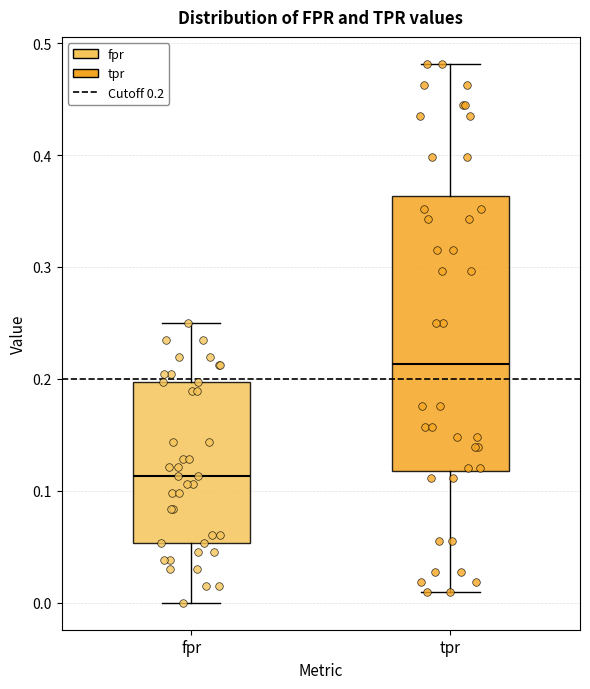

Where does the median line of the box for tpr sit on the y-axis? The values are not printed on the chart, so give them approximately, as read against the axis.

0.21